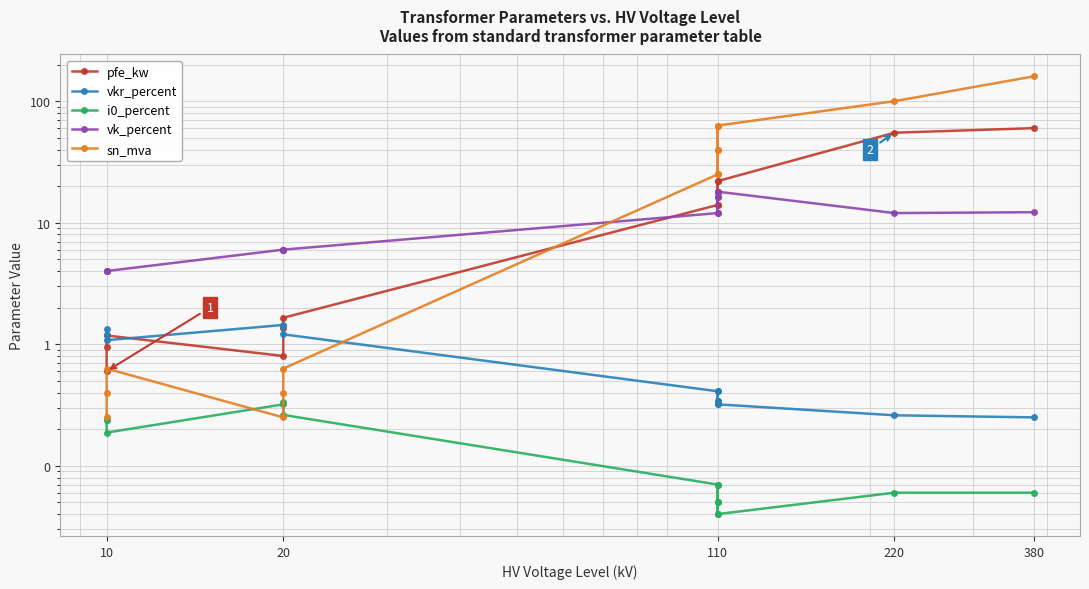

What is the maximum value shown in the chart?

160.0